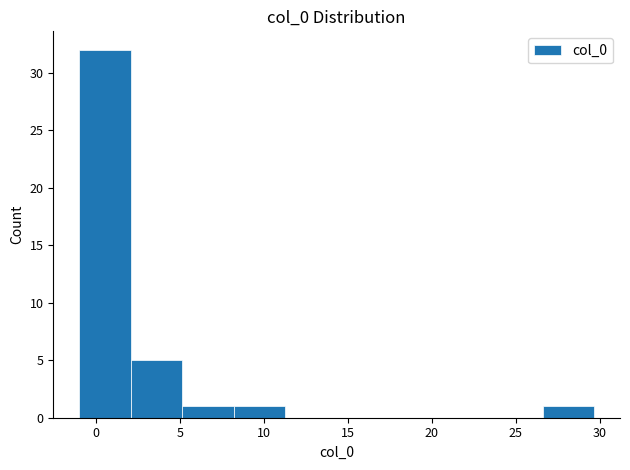

Reading left to right, transcribe this chart: for each bar, give the range it covers on the x-axis and its height. Neither the bar edges nor the heights are printed on the chart, so give them approximately, as read against the axes.

-1.0 to 2.0: 32
2.0 to 5.0: 5
5.0 to 8.0: 1
8.0 to 11.5: 1
11.5 to 14.5: 0
14.5 to 17.5: 0
17.5 to 20.5: 0
20.5 to 23.5: 0
23.5 to 26.5: 0
26.5 to 29.5: 1